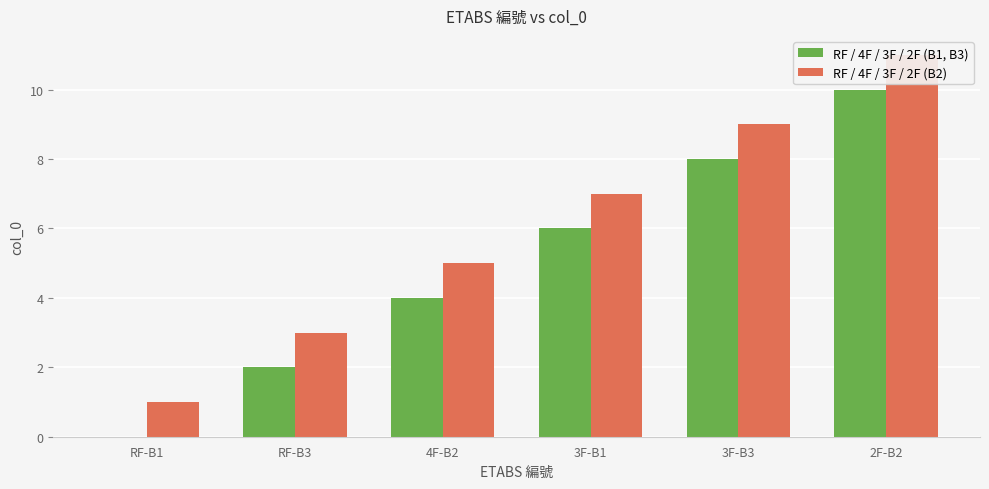

How many bars are there in total?

12